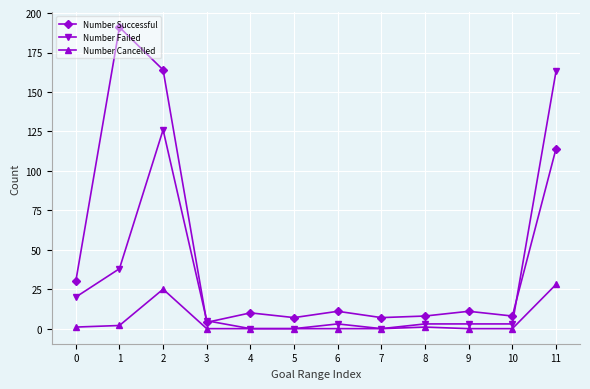

Which category has the highest value in the Number Cancelled series?

11